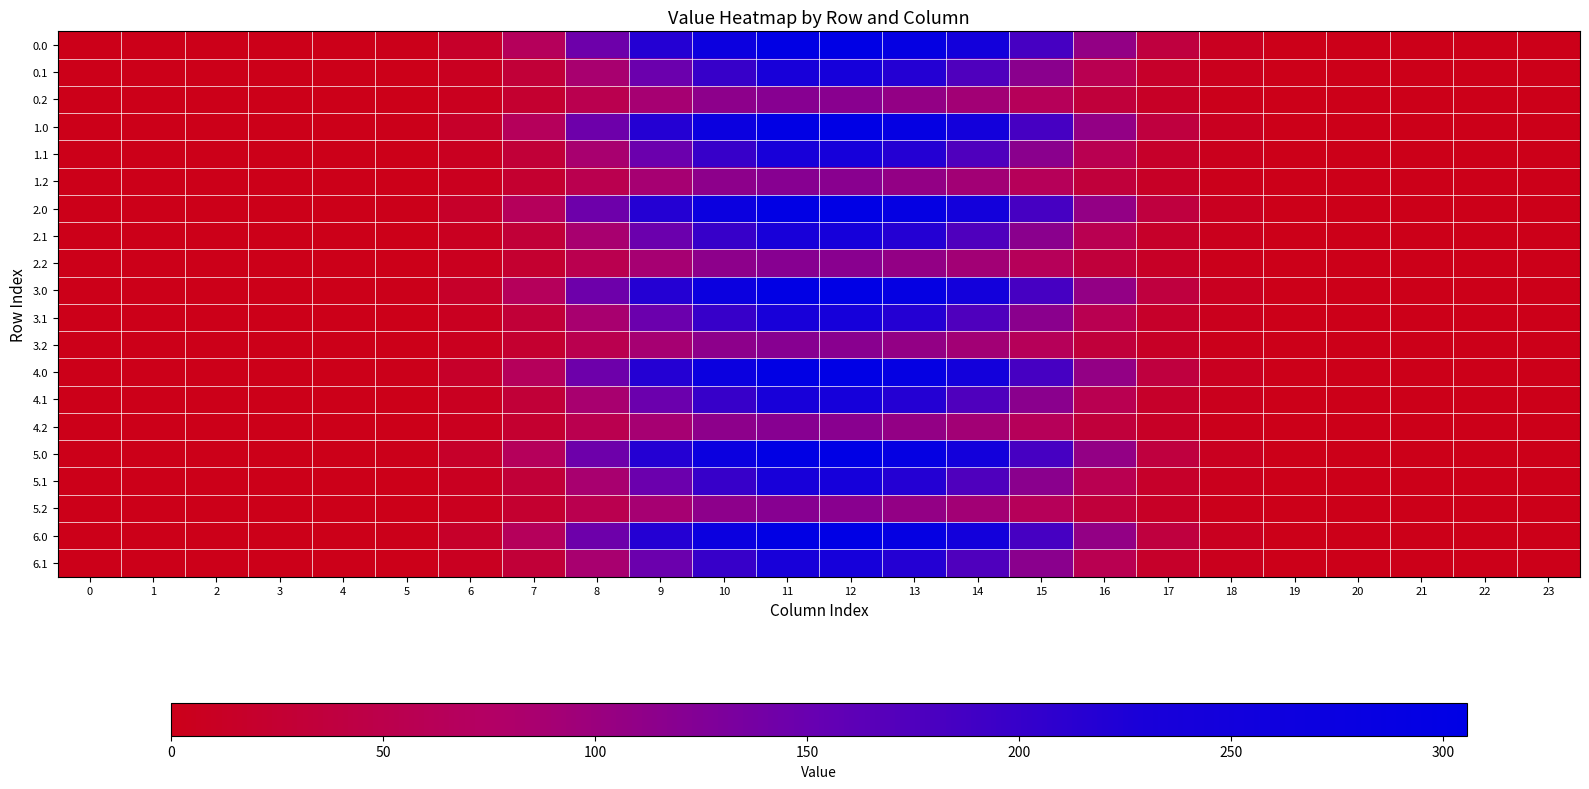

At which category is the sum across all series the highest?

12